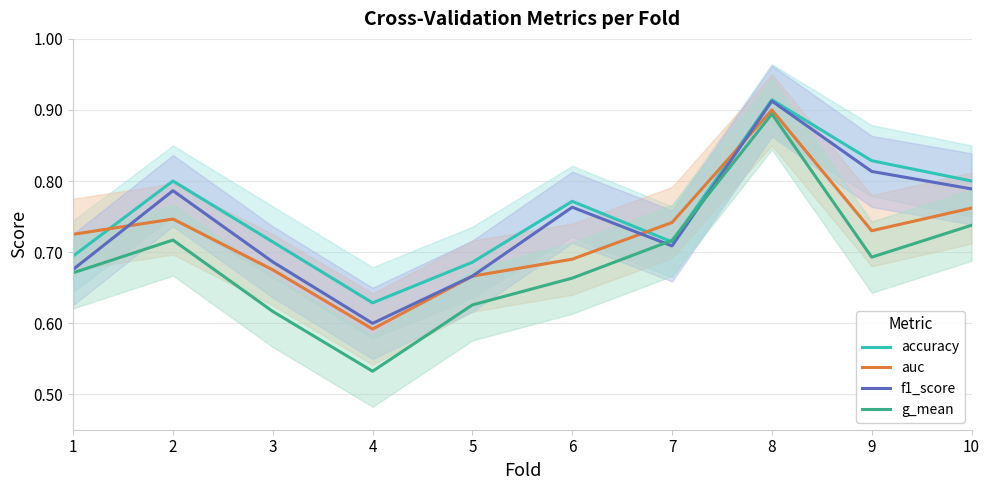

Rank the categories by f1_score value from lowest to highest.

4, 5, 1, 3, 7, 6, 2, 10, 9, 8